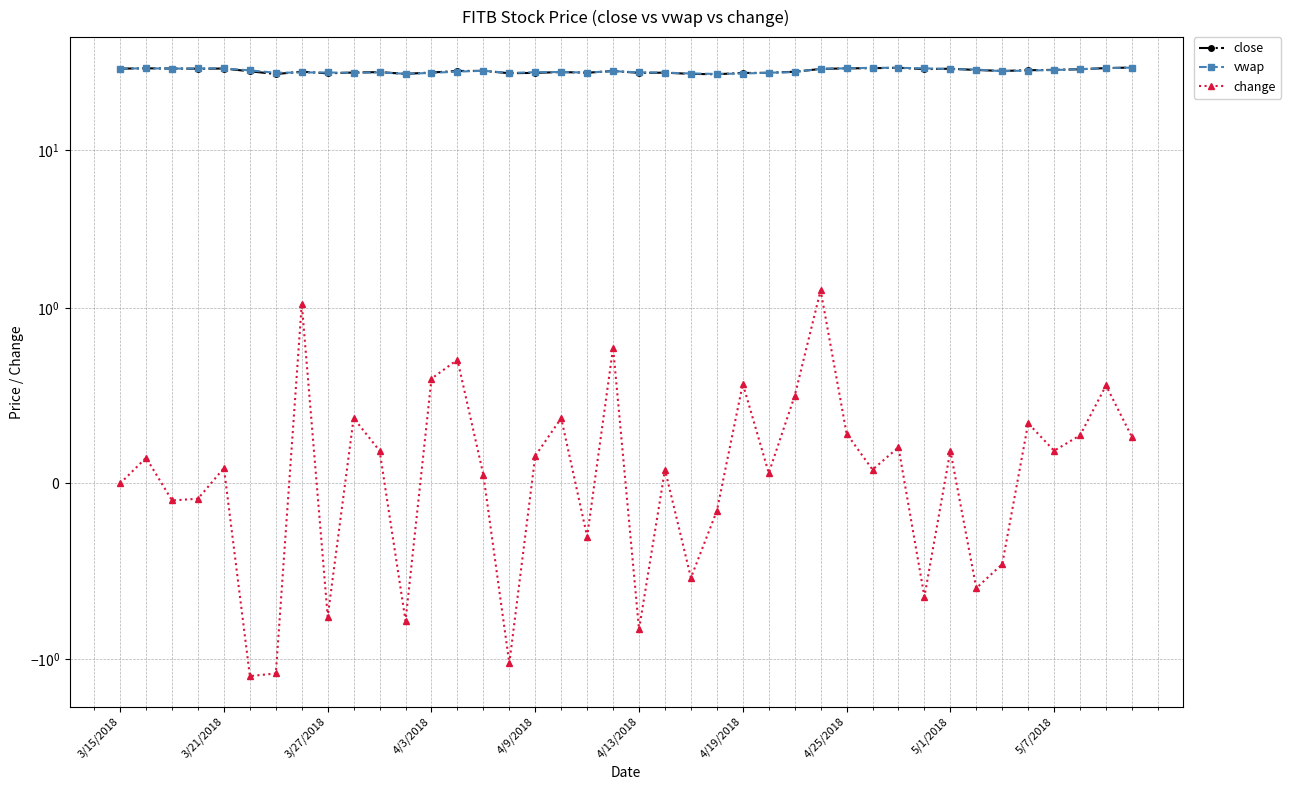

True or false: vwap has a value of 45.7 at 33.

False